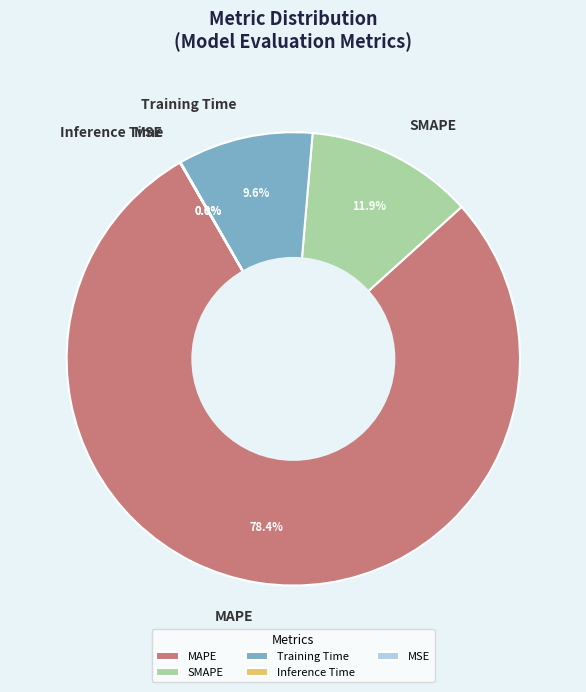

Is there a majority slice in this chart?

Yes